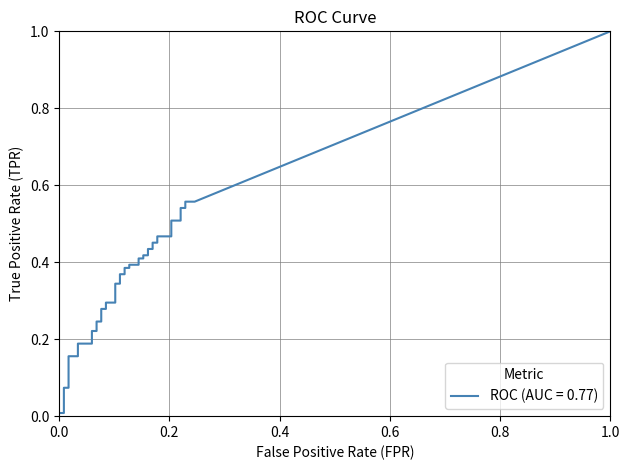

How many intersections are there between tpr and fpr?

2